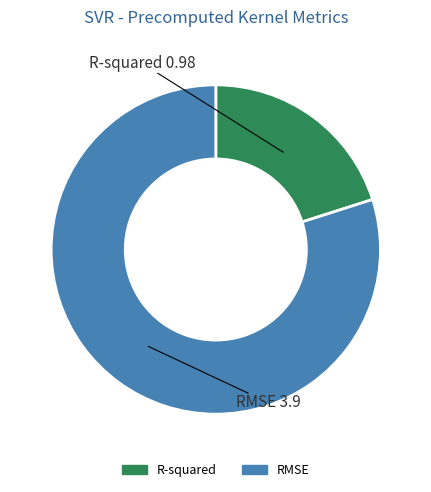

True or false: RMSE accounts for 72% of the total.

False